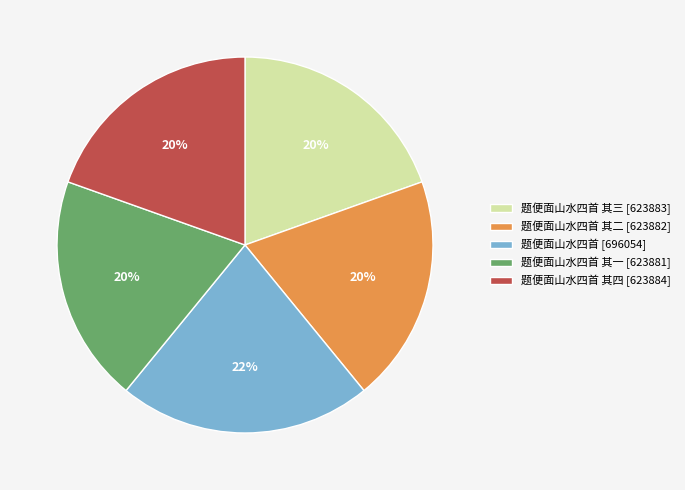

What percentage is the 题便面山水四首 其四 [623884] slice, to the nearest percent?

20%